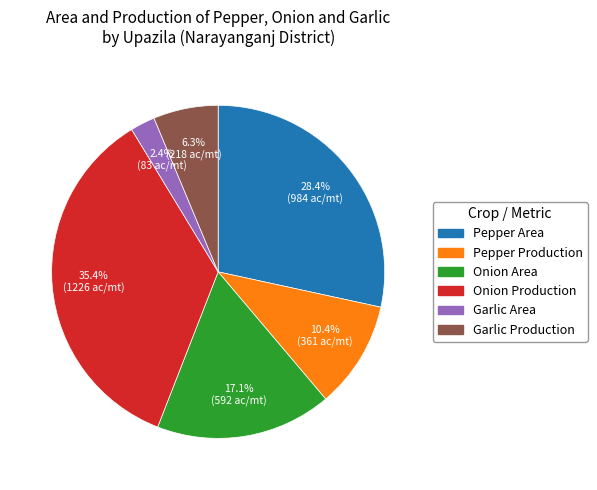

Which category has the biggest portion of the pie?

Onion Production